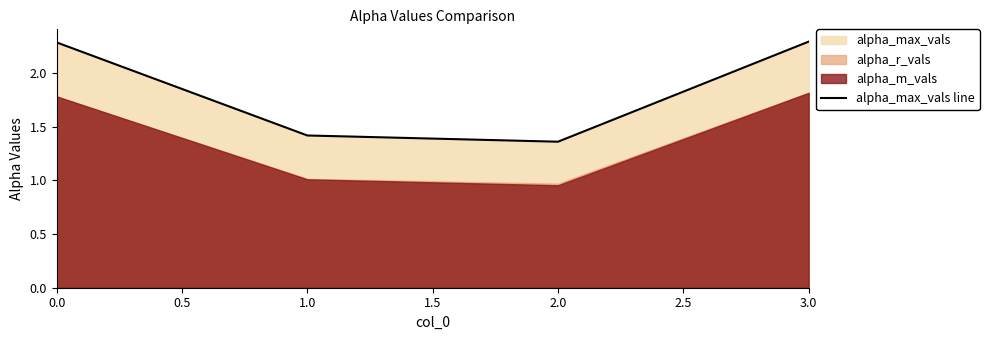

What is the maximum value for alpha_max_vals line?

2.3